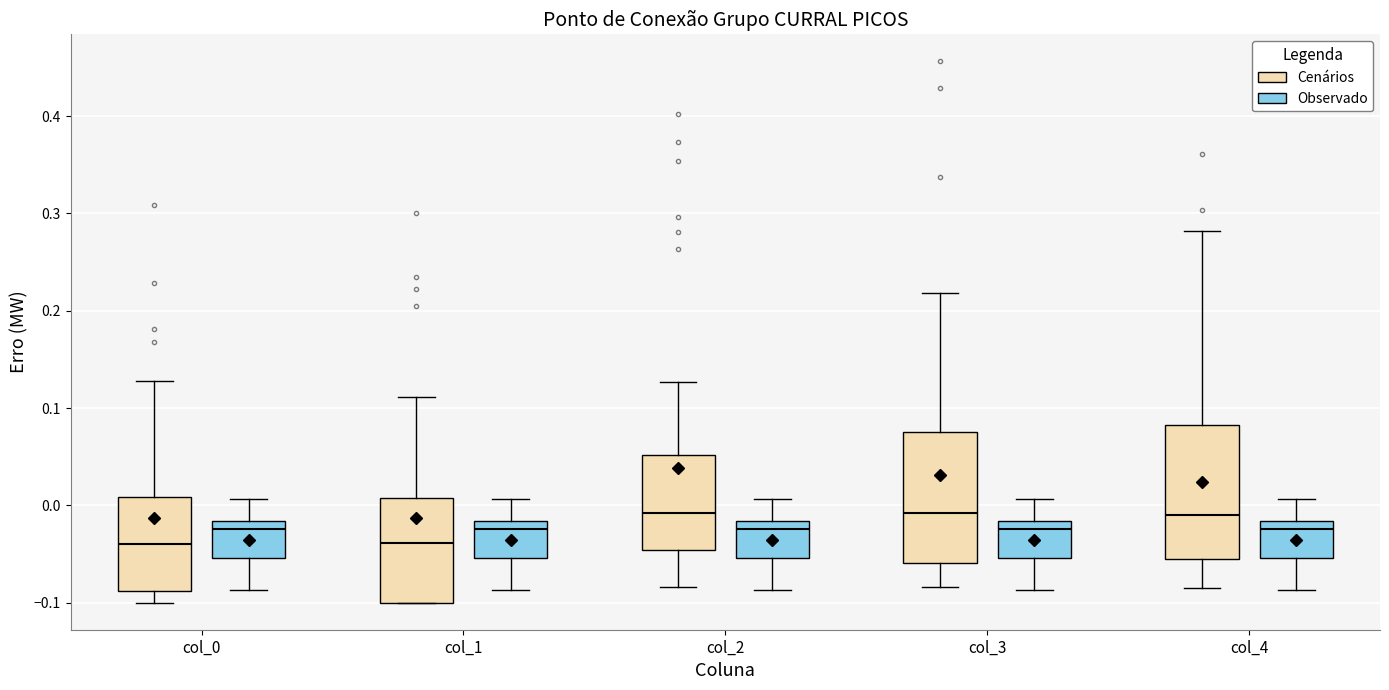

Reading left to right, transcribe this box plot: for each box, give where its median line is, the range the box spans, and where its two whiskers end, as read against the y-axis. The values are not printed on the chart, so give them approximately, as read against the axis.

col_0 (Cenários): median -0.04, box -0.09 to 0.01, whiskers -0.10 to 0.13
col_0 (Observado): median -0.02 (just below the box's upper edge), box -0.05 to -0.02, whiskers -0.09 to 0.01
col_1 (Cenários): median -0.04, box -0.10 to 0.01, whiskers -0.10 to 0.11
col_1 (Observado): median -0.02 (just below the box's upper edge), box -0.05 to -0.02, whiskers -0.09 to 0.01
col_2 (Cenários): median -0.01, box -0.05 to 0.05, whiskers -0.08 to 0.13
col_2 (Observado): median -0.02 (just below the box's upper edge), box -0.05 to -0.02, whiskers -0.09 to 0.01
col_3 (Cenários): median -0.01, box -0.06 to 0.08, whiskers -0.08 to 0.22
col_3 (Observado): median -0.02 (just below the box's upper edge), box -0.05 to -0.02, whiskers -0.09 to 0.01
col_4 (Cenários): median -0.01, box -0.06 to 0.08, whiskers -0.09 to 0.28
col_4 (Observado): median -0.02 (just below the box's upper edge), box -0.05 to -0.02, whiskers -0.09 to 0.01